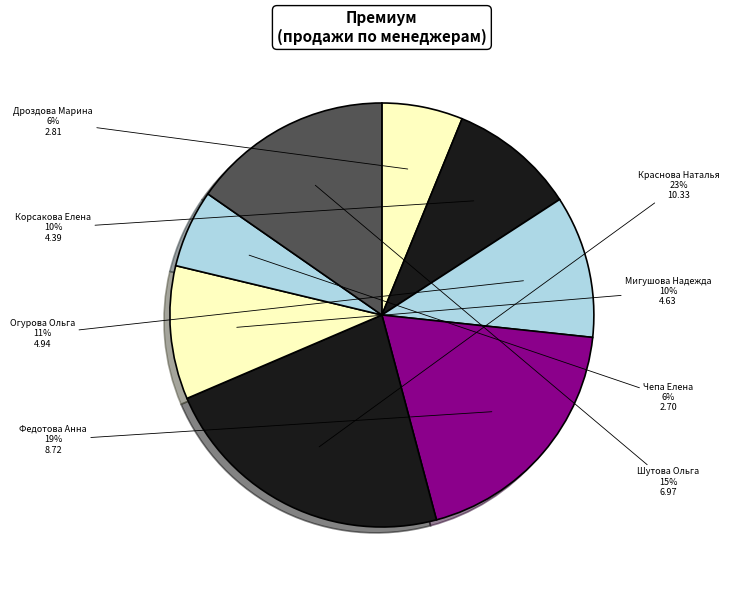

How many segments does this pie chart have?

8